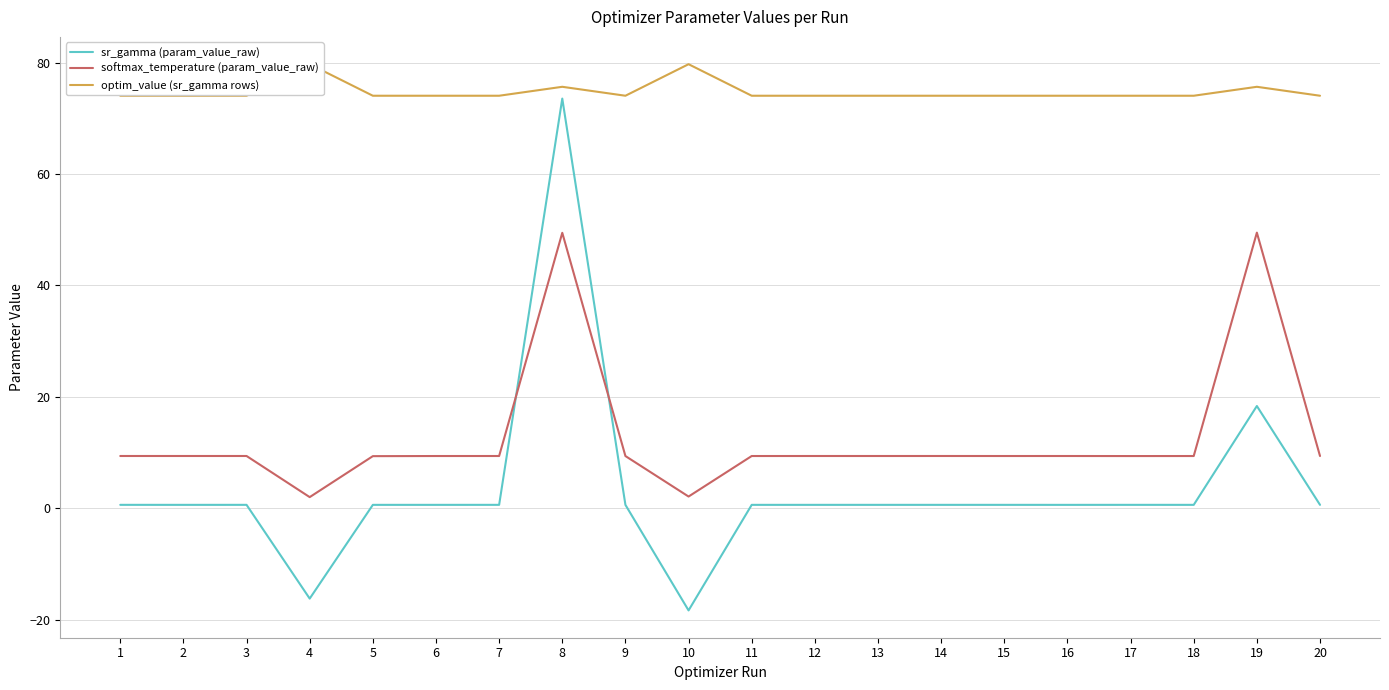

What is the difference between the highest and lowest values at 16?

73.4